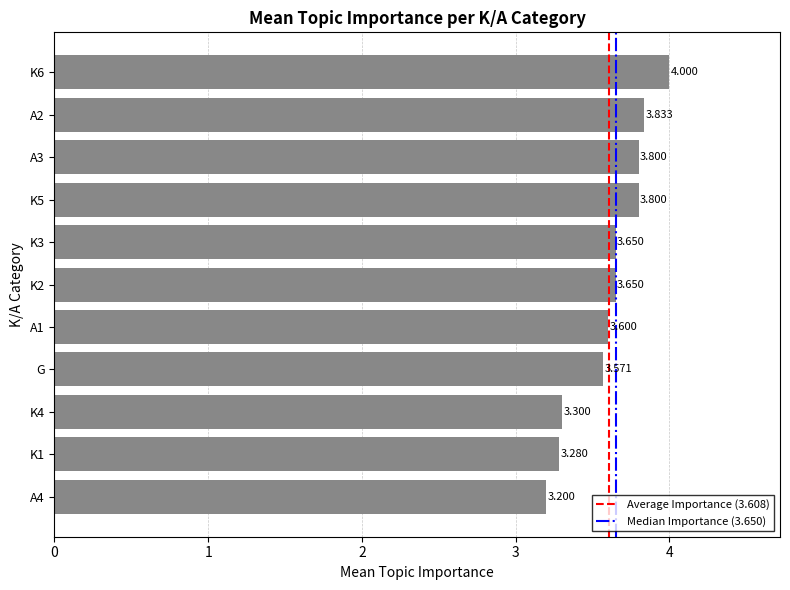

Are the bars horizontal?

Yes